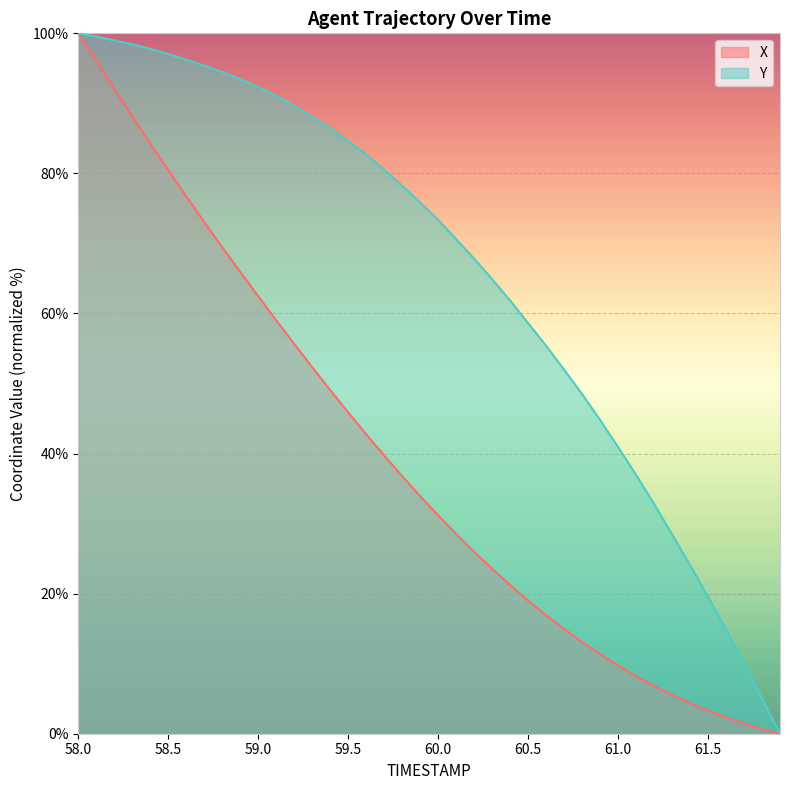

How many data points in Y are less than 75?

20